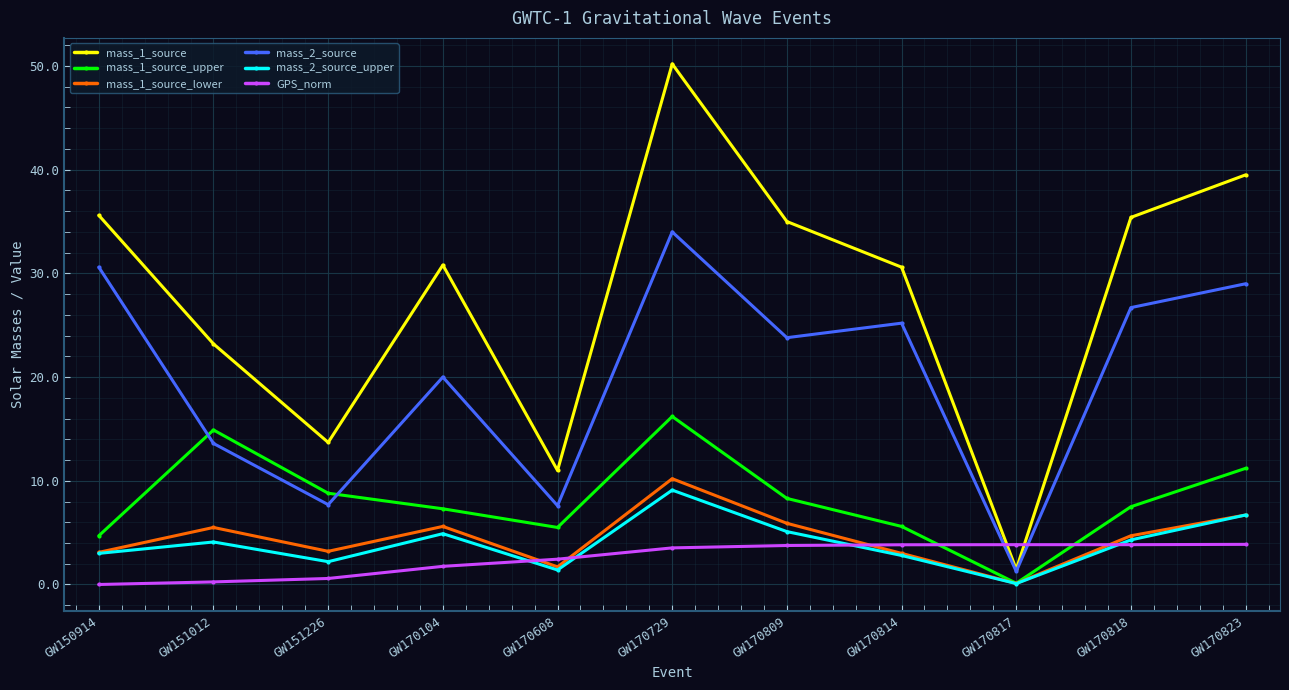

What is the average value of the mass_2_source_upper series?

4.0